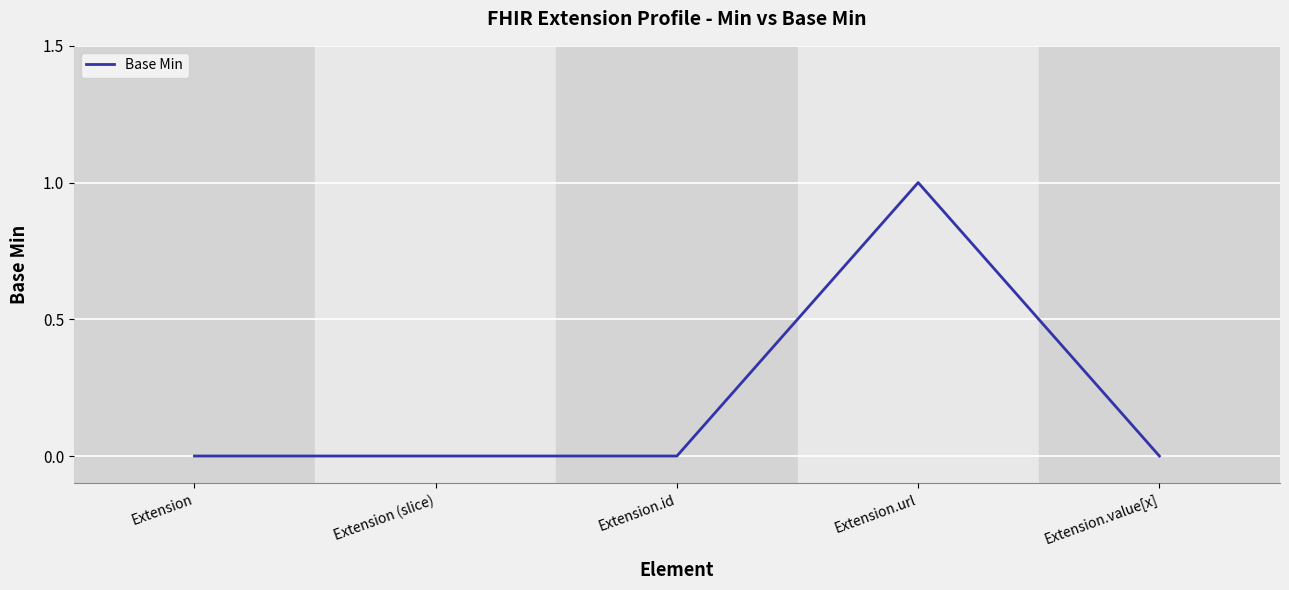

Count the number of categories in the chart.

5